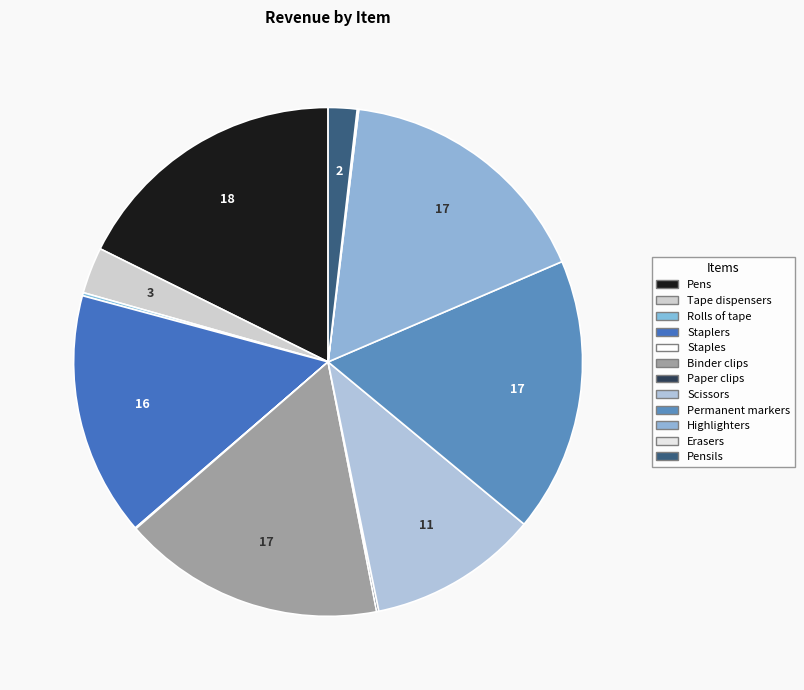

Combined, do Highlighters and Permanent markers account for over 50%?

No